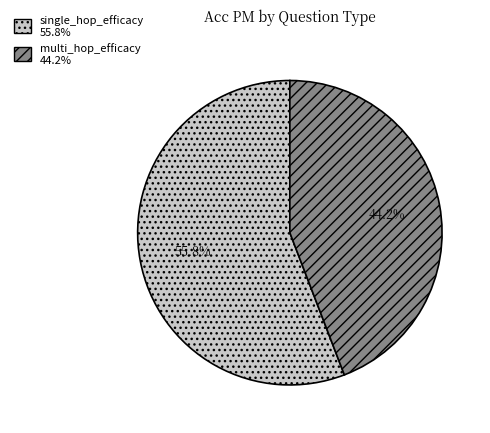

True or false: multi_hop_efficacy accounts for 58% of the total.

False